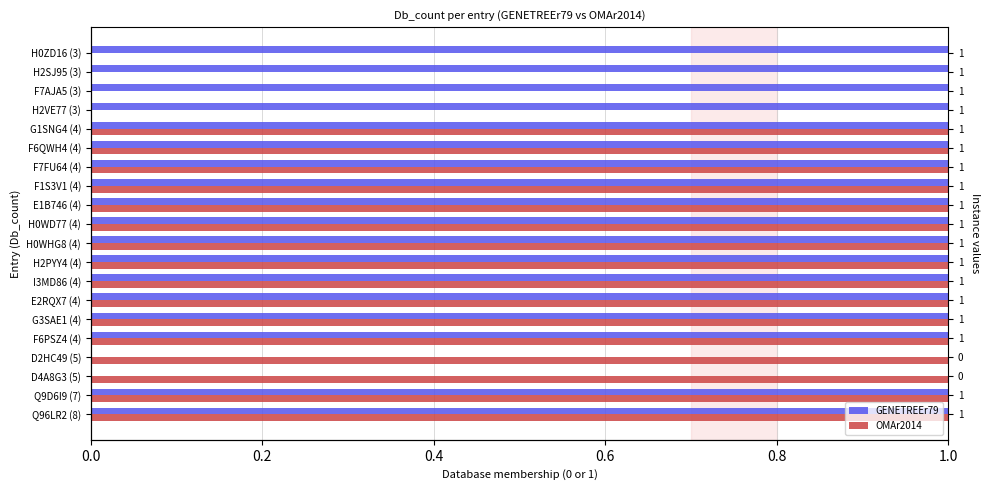

What is the difference between the maximum and minimum values in the GENETREEr79 series?

1